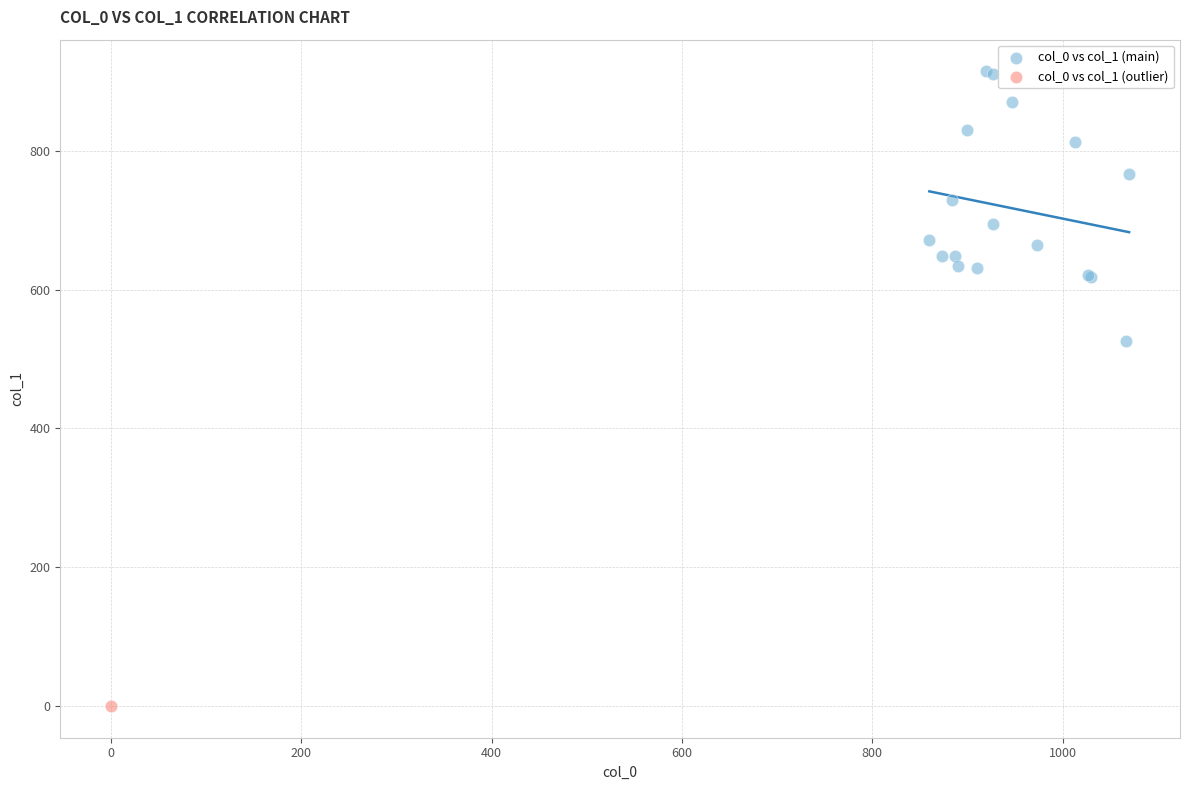

What are all the series names shown in the legend?

col_0 vs col_1 (main), col_0 vs col_1 (outlier)